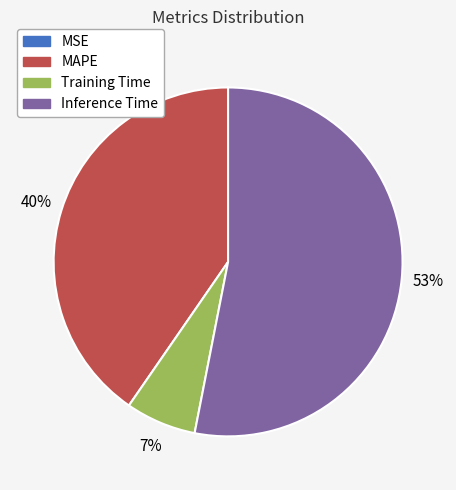

Which slice is the largest?

Inference Time